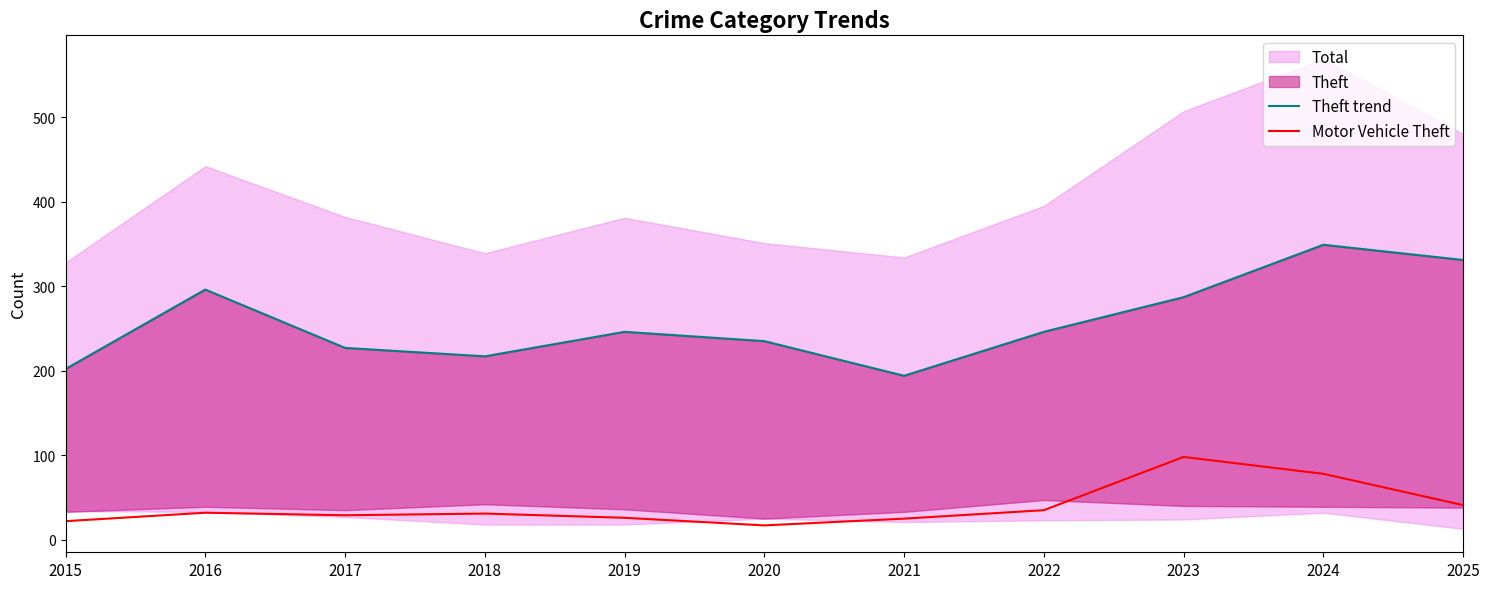

Does the chart have visible grid lines?

No